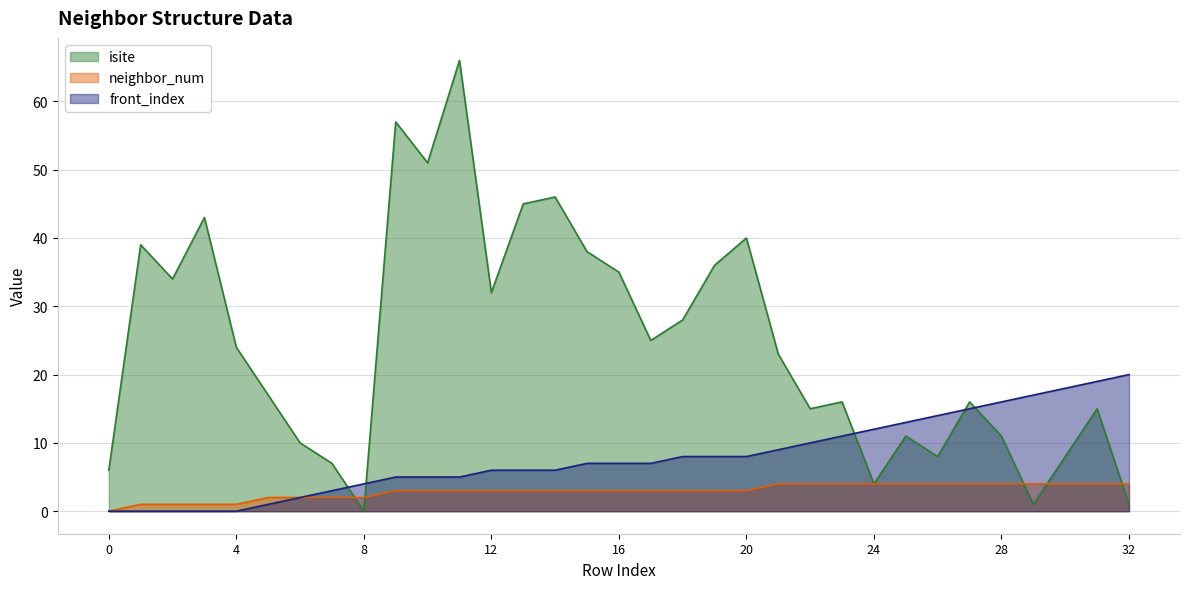

What is the difference between the maximum and minimum values in the isite series?

66